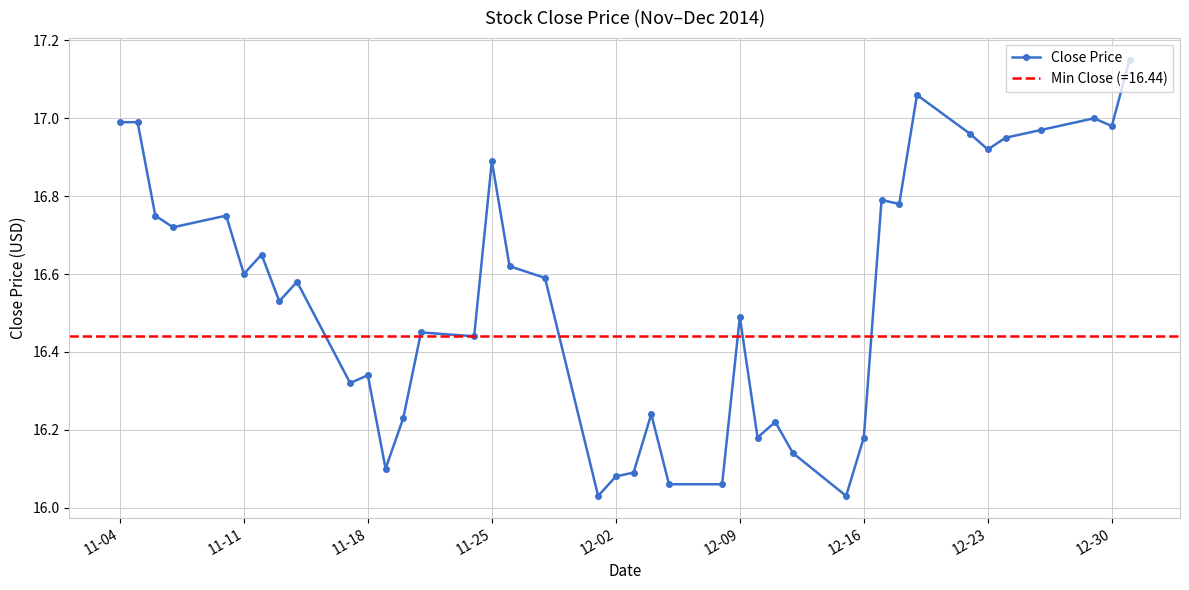

What is the greatest value displayed?

17.1